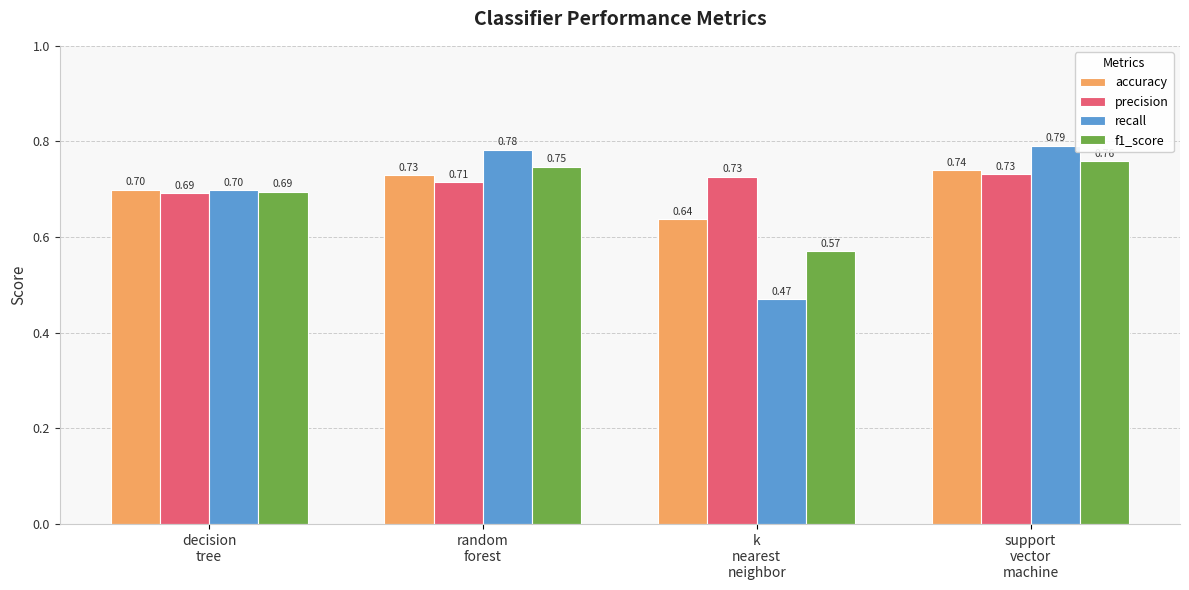

List the series in order of their peak value, highest first.

recall, f1_score, accuracy, precision